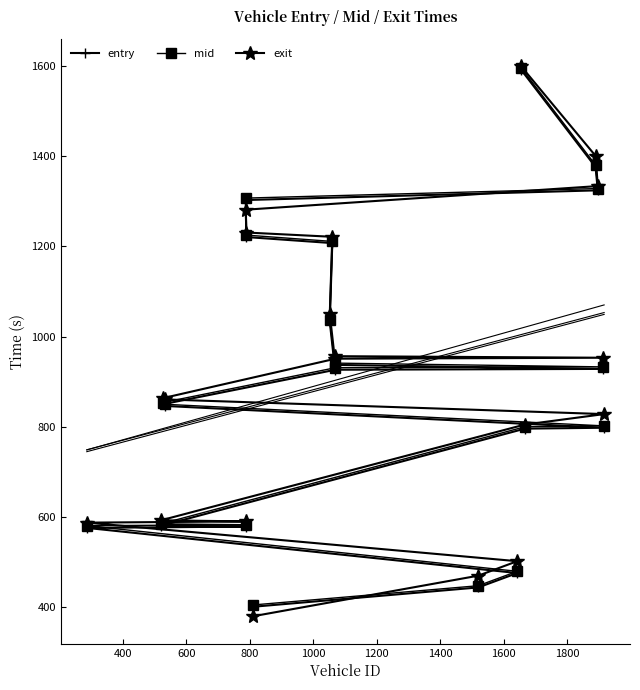

What is the value of the entry point at the 10th from the left?

1207.4